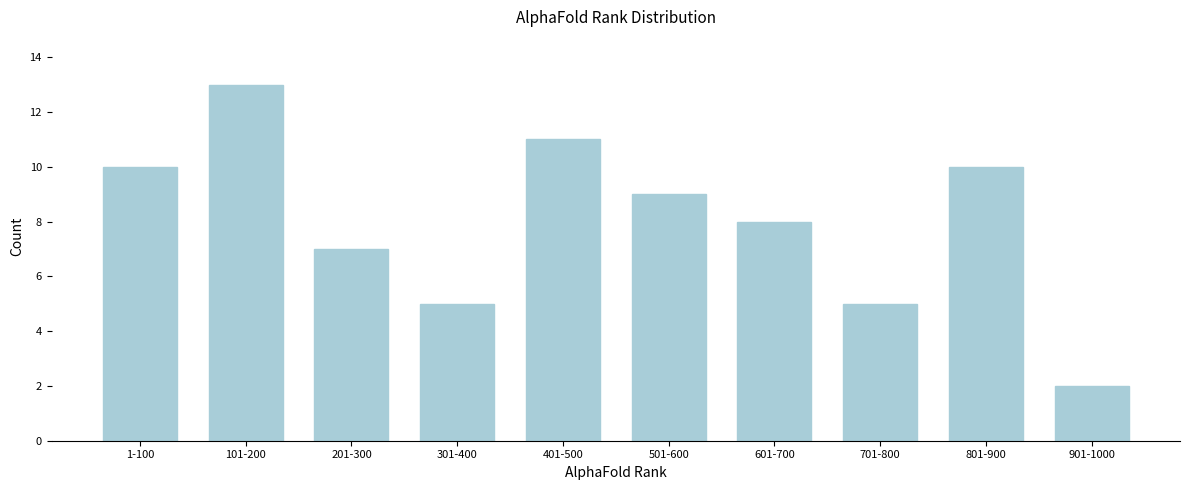

Reading left to right, extract all data points from this chart.

10	13	7	5	11	9	8	5	10	2